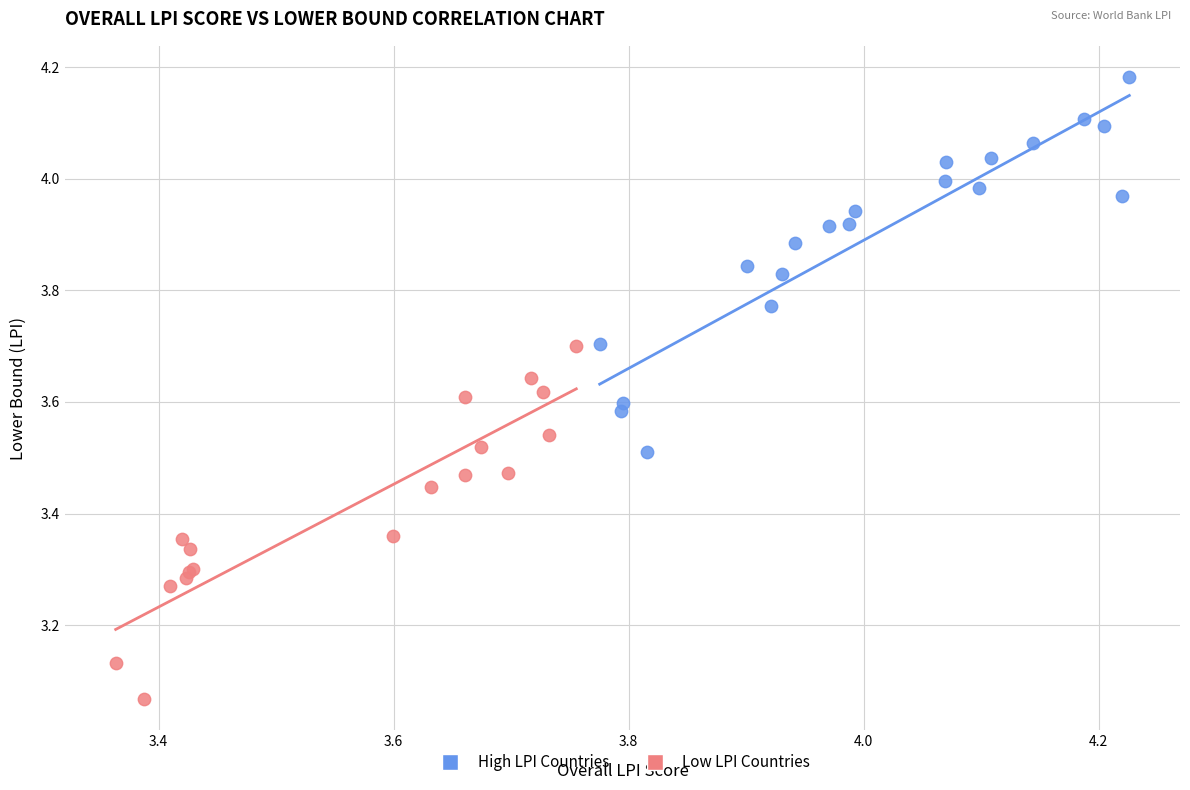

Which series reaches the minimum Y coordinate?

Low LPI Countries